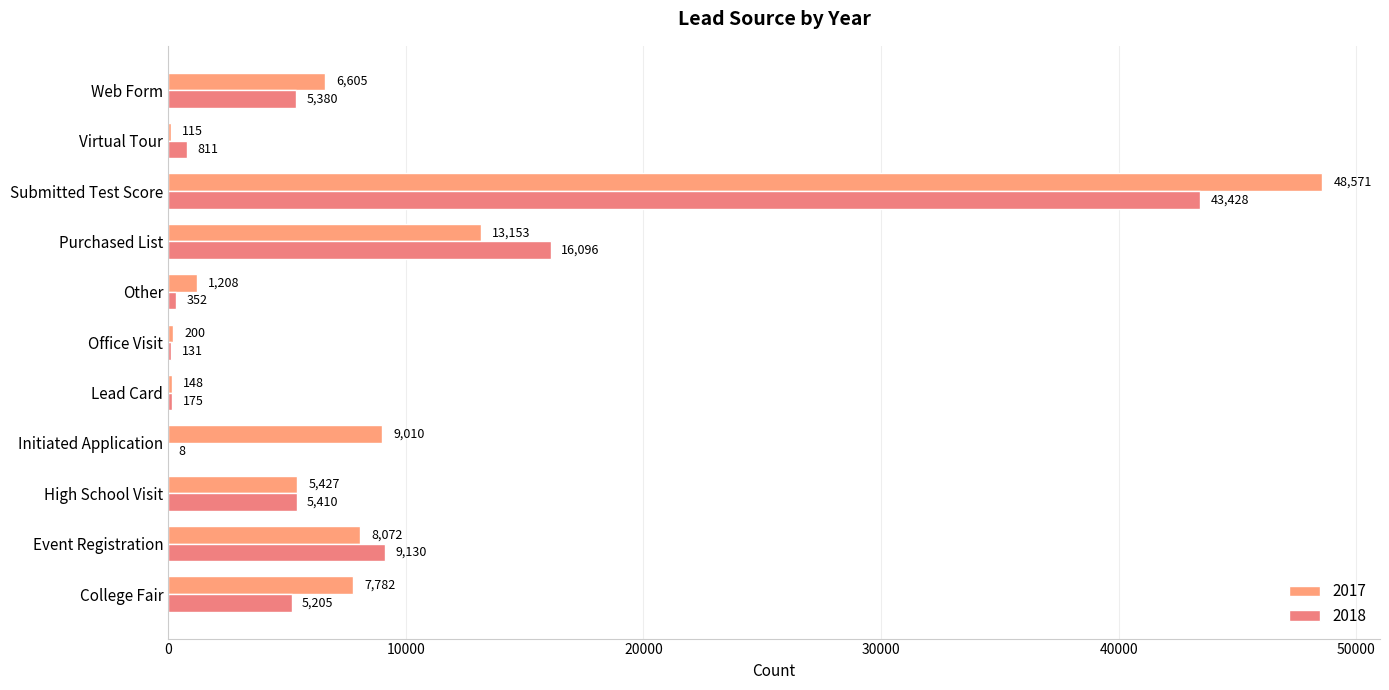

List the labels in order of 2017 value, smallest first.

Virtual Tour, Lead Card, Office Visit, Other, High School Visit, Web Form, College Fair, Event Registration, Initiated Application, Purchased List, Submitted Test Score